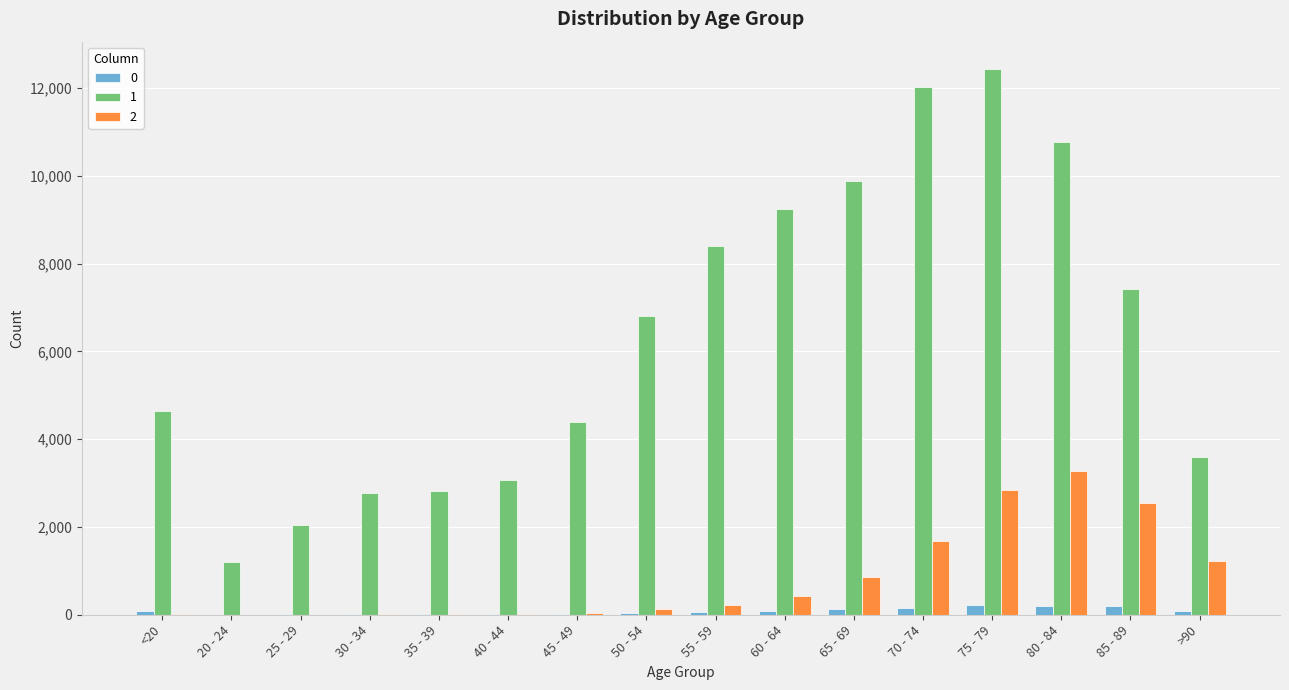

At which category is the sum across all series the highest?

75 - 79